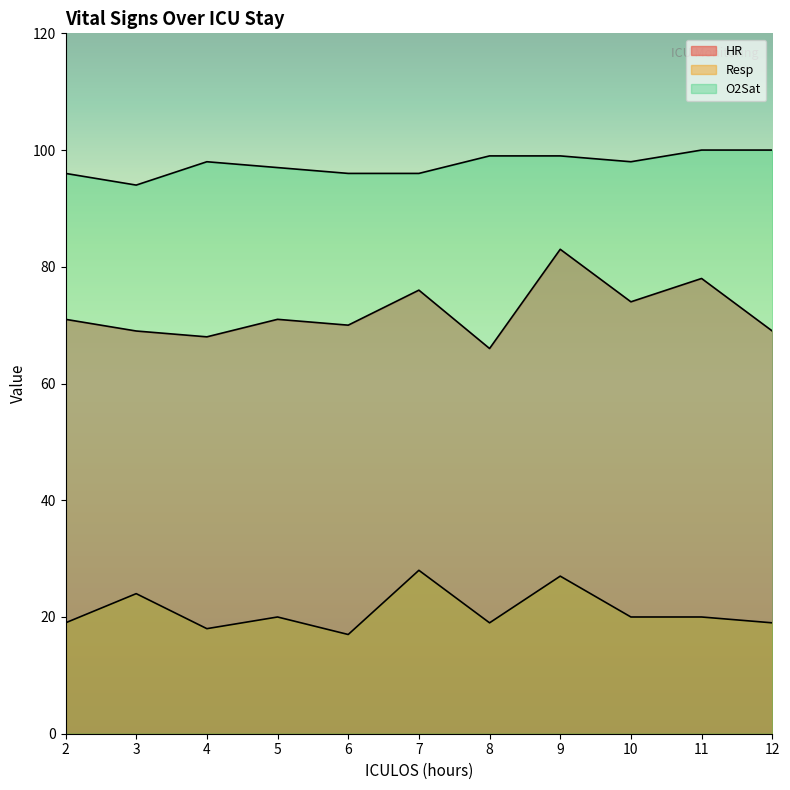

What is the total value across all series at 8?

184